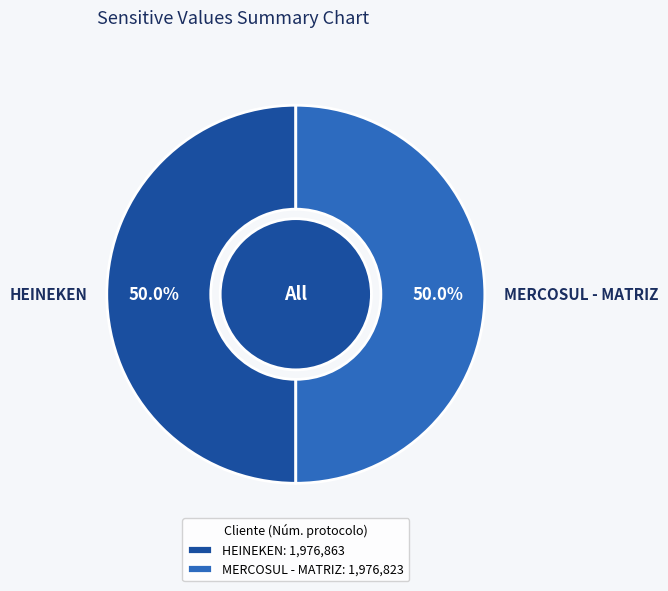

Is it true that HEINEKEN is 50% of the pie?

True